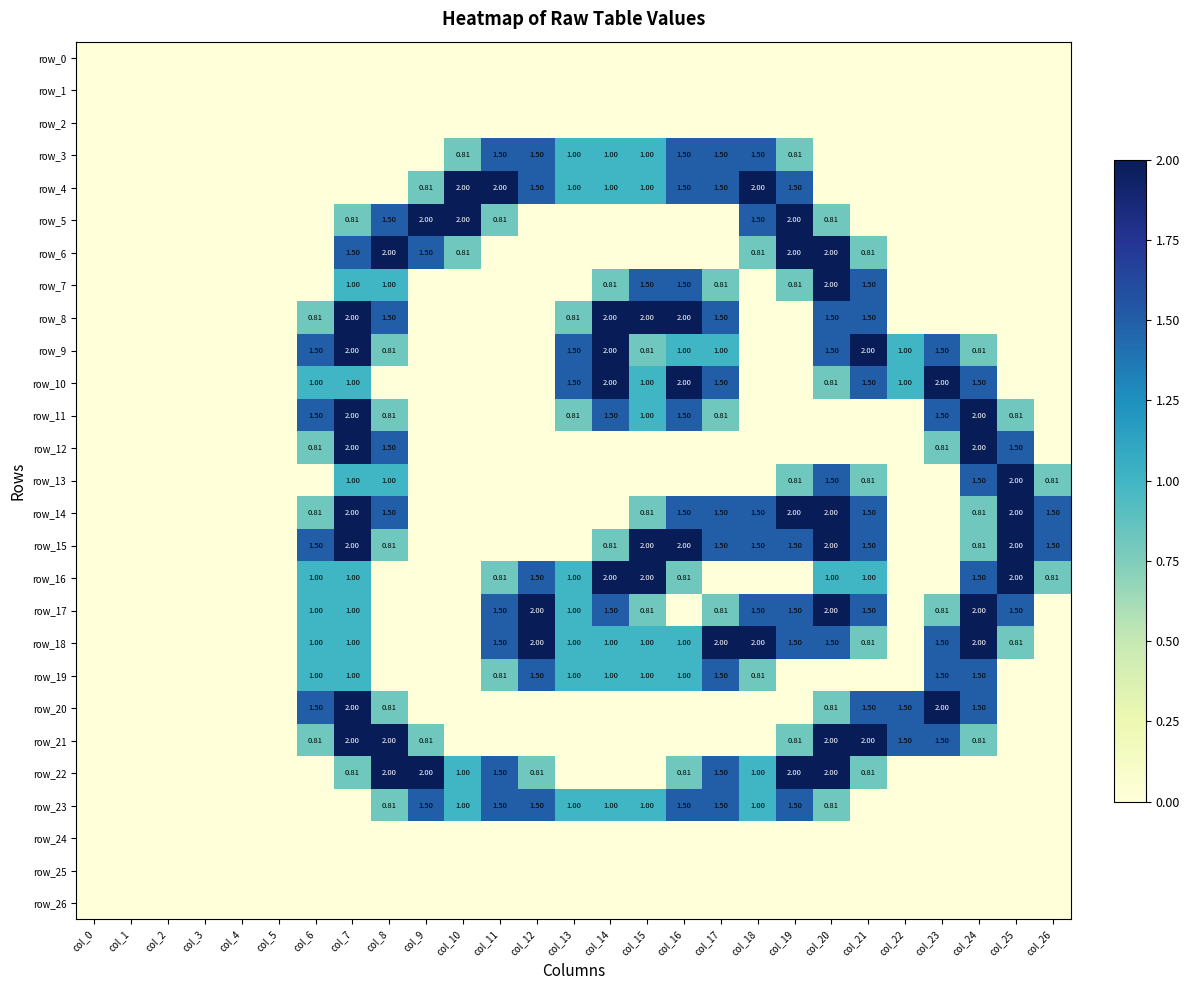

At which category is the sum across all series the highest?

col_7